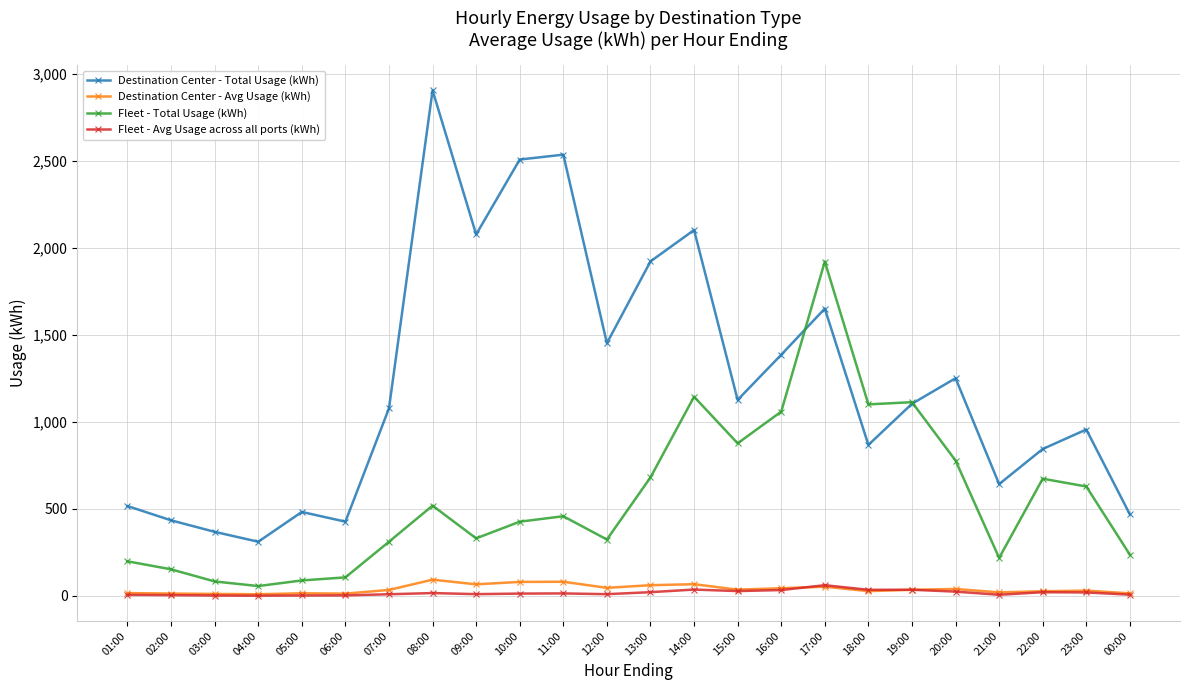

What is the average value of the Fleet - Avg Usage across all ports (kWh) series?

18.1